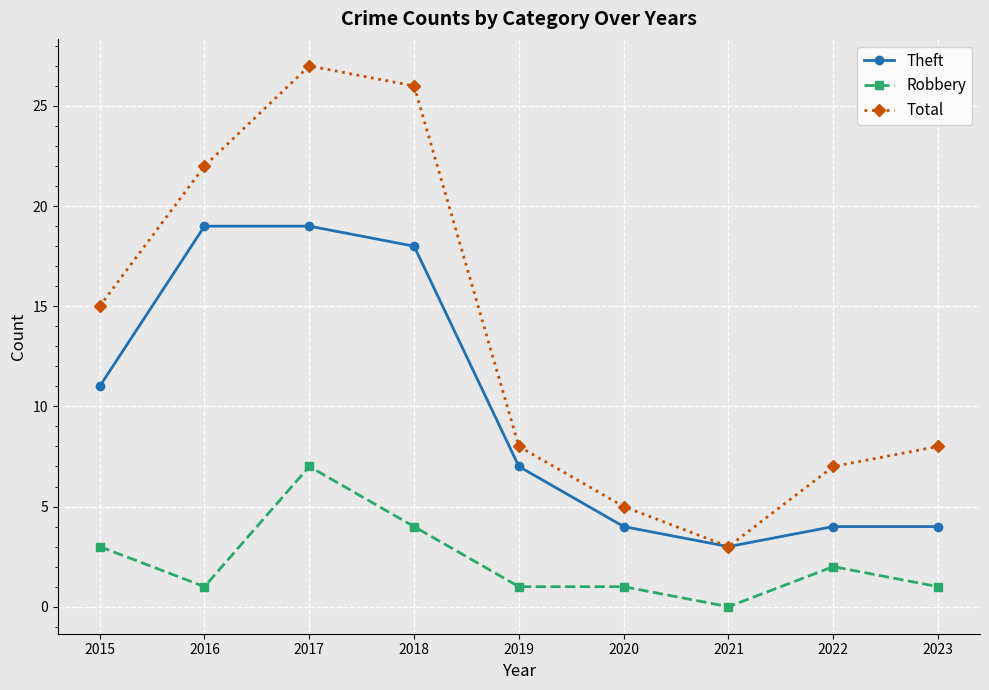

How many distinct data groups are displayed?

3